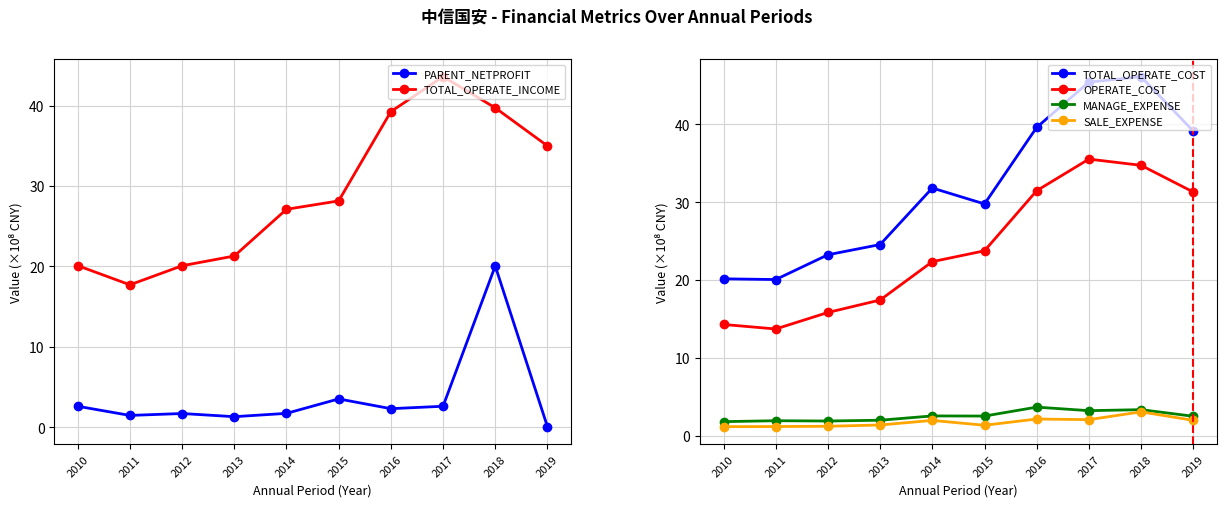

Reading left to right, extract all data points from this chart.

PARENT_NETPROFIT: 2010=2.6	2011=1.5	2012=1.7	2013=1.3	2014=1.7	2015=3.5	2016=2.3	2017=2.6	2018=20.1	2019=0.1
TOTAL_OPERATE_INCOME: 2010=20.1	2011=17.7	2012=20.1	2013=21.3	2014=27.1	2015=28.2	2016=39.3	2017=43.6	2018=39.7	2019=35.0
TOTAL_OPERATE_COST: 2010=20.2	2011=20.1	2012=23.3	2013=24.6	2014=31.8	2015=29.8	2016=39.6	2017=45.4	2018=46.1	2019=39.1
OPERATE_COST: 2010=14.3	2011=13.7	2012=15.8	2013=17.4	2014=22.4	2015=23.8	2016=31.5	2017=35.5	2018=34.7	2019=31.3
MANAGE_EXPENSE: 2010=1.8	2011=1.9	2012=1.9	2013=2.0	2014=2.5	2015=2.5	2016=3.7	2017=3.2	2018=3.3	2019=2.5
SALE_EXPENSE: 2010=1.2	2011=1.2	2012=1.2	2013=1.4	2014=2.0	2015=1.3	2016=2.1	2017=2.1	2018=3.1	2019=2.0